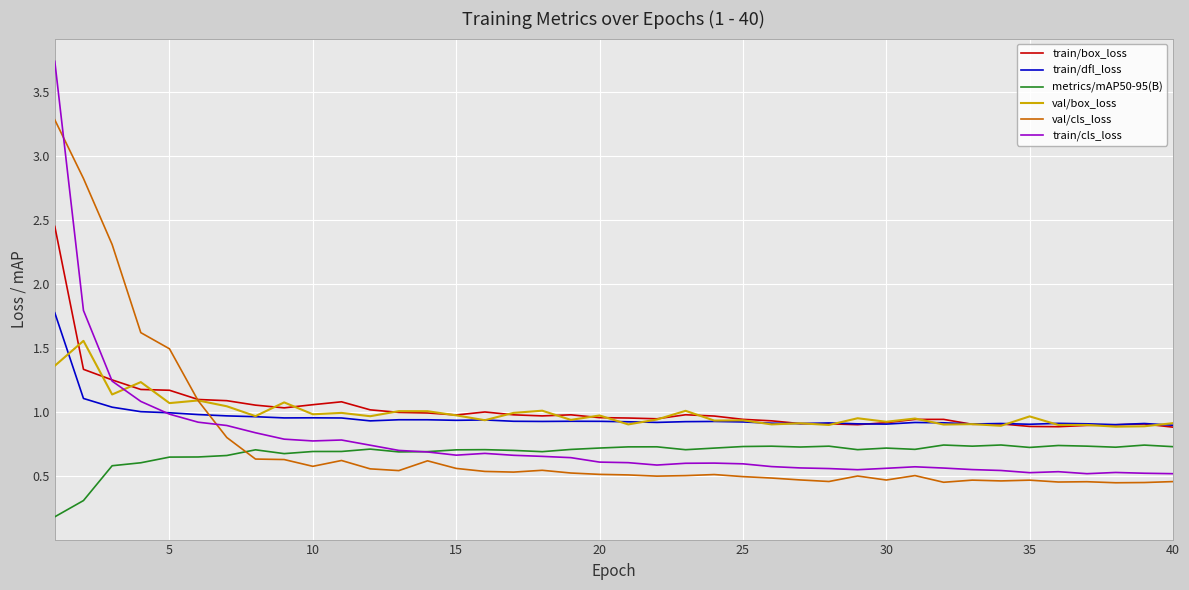

Which series has the widest spread of values?

train/cls_loss